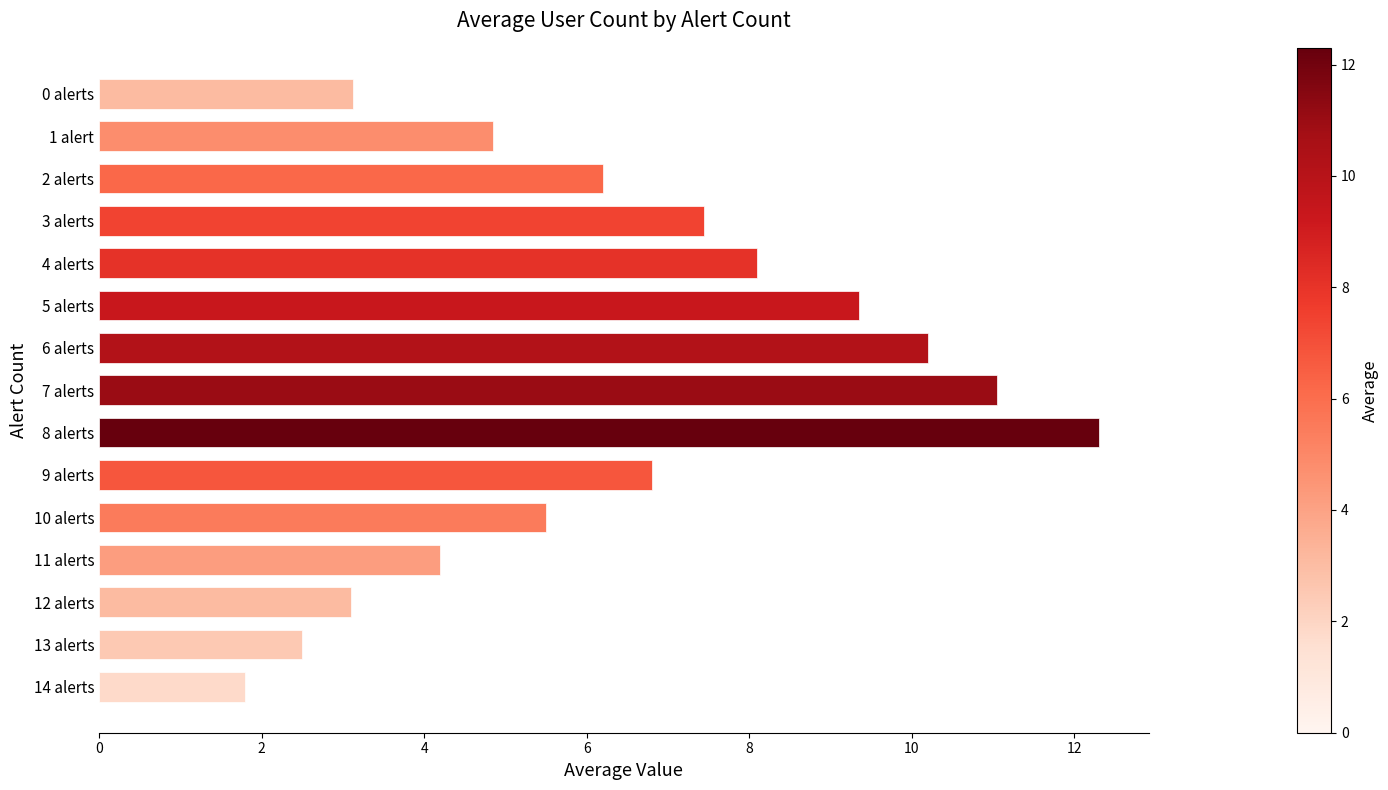

The chart shows a value of 9.3 at 5 alerts. True or false?

True